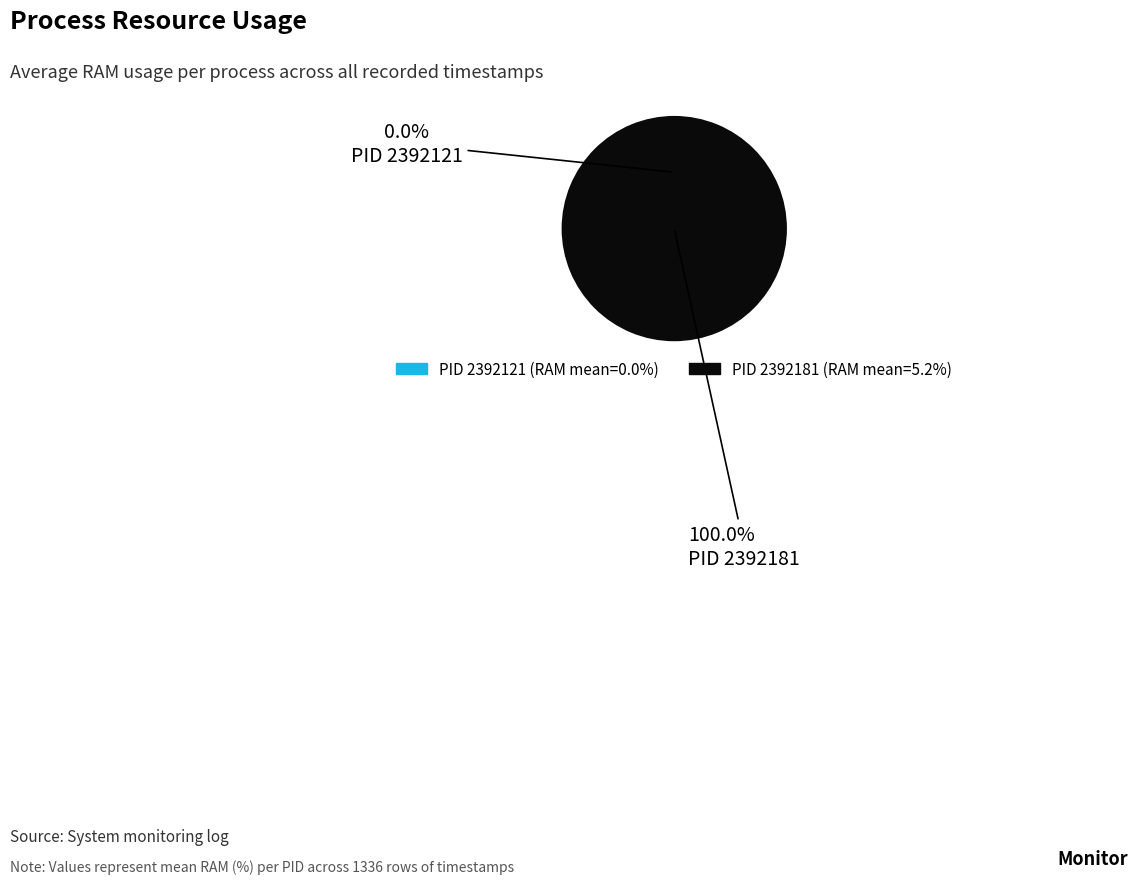

True or false: 2392181 accounts for 99% of the total.

False